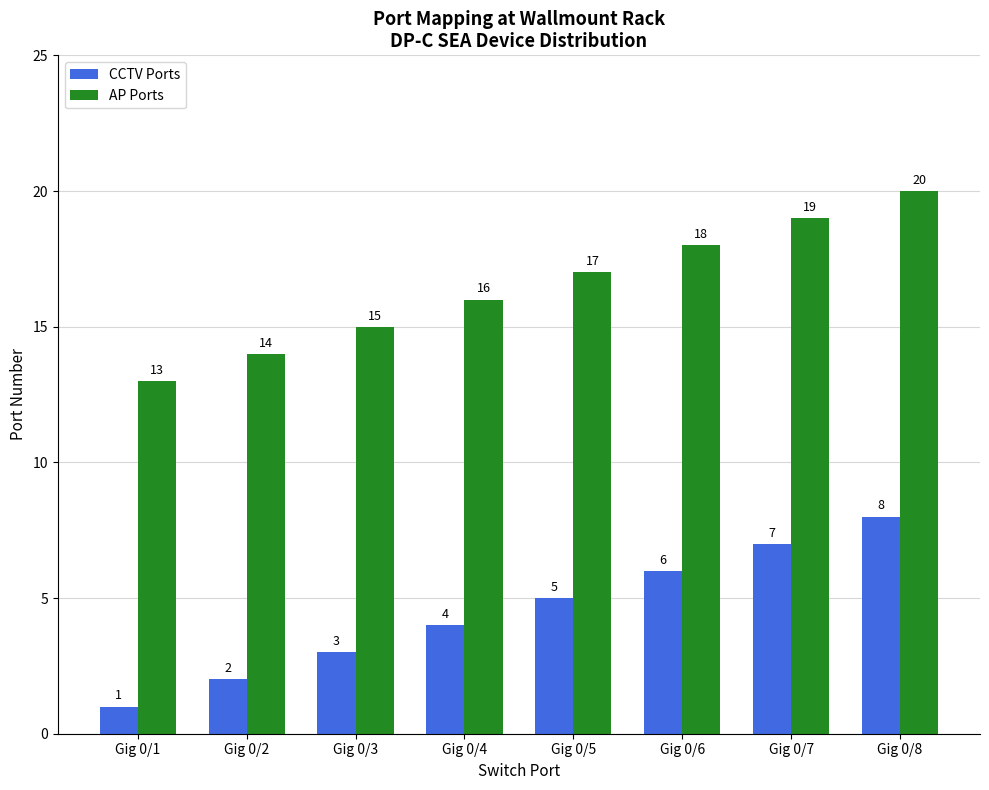

Read the AP Ports value at Gig 0/4.

16